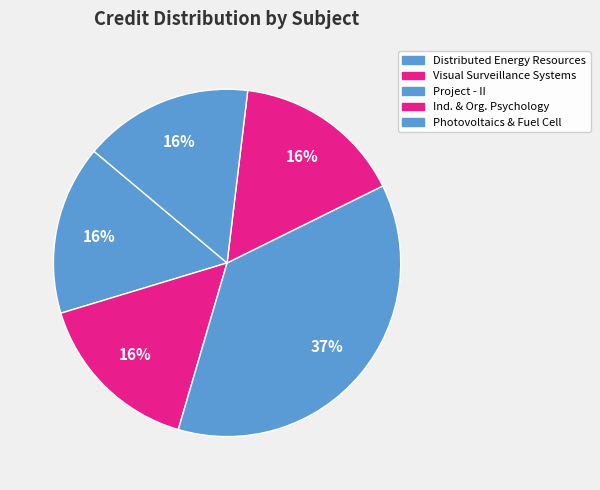

How many slices are in this pie chart?

5